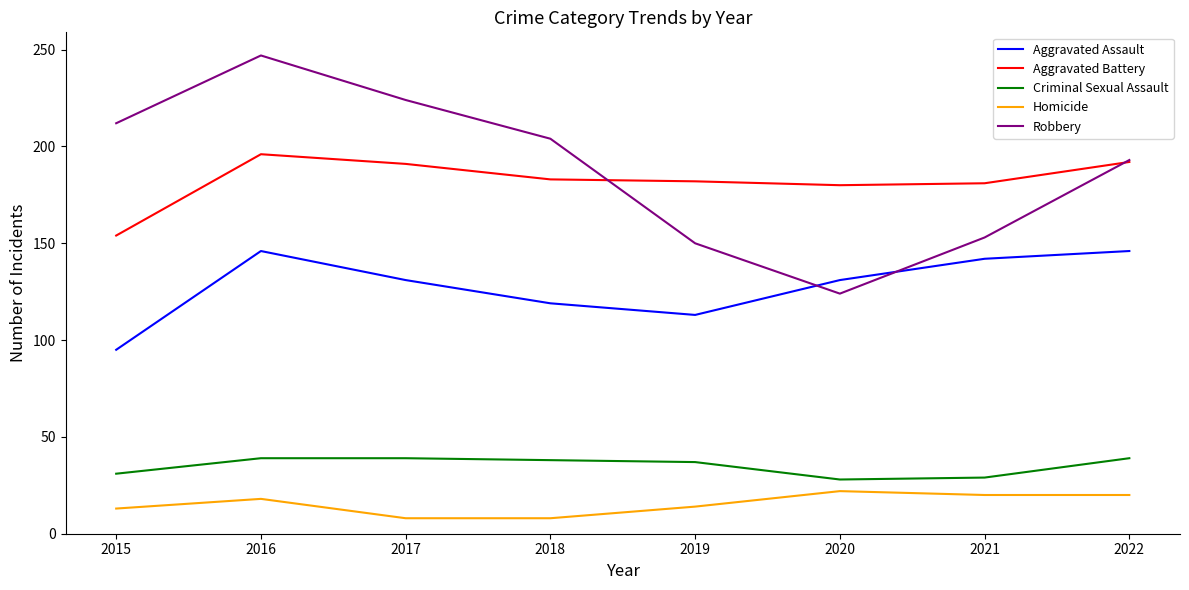

Which category has the highest value across all series?

2016